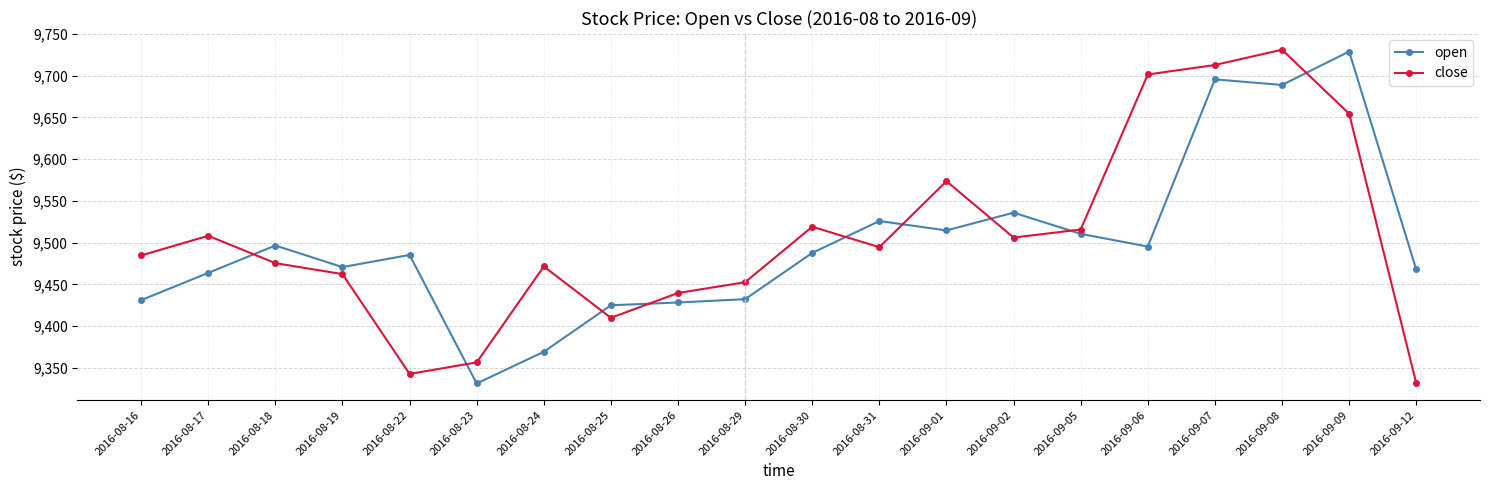

The value of open at 2016-08-29 is 15250.4. True or false?

False